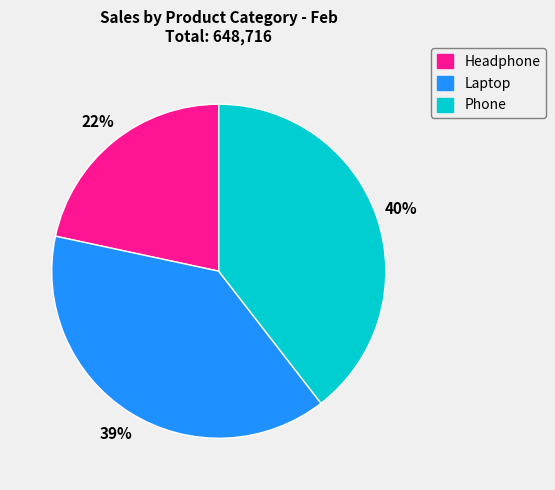

The Phone slice represents 40% of the pie. True or false?

True